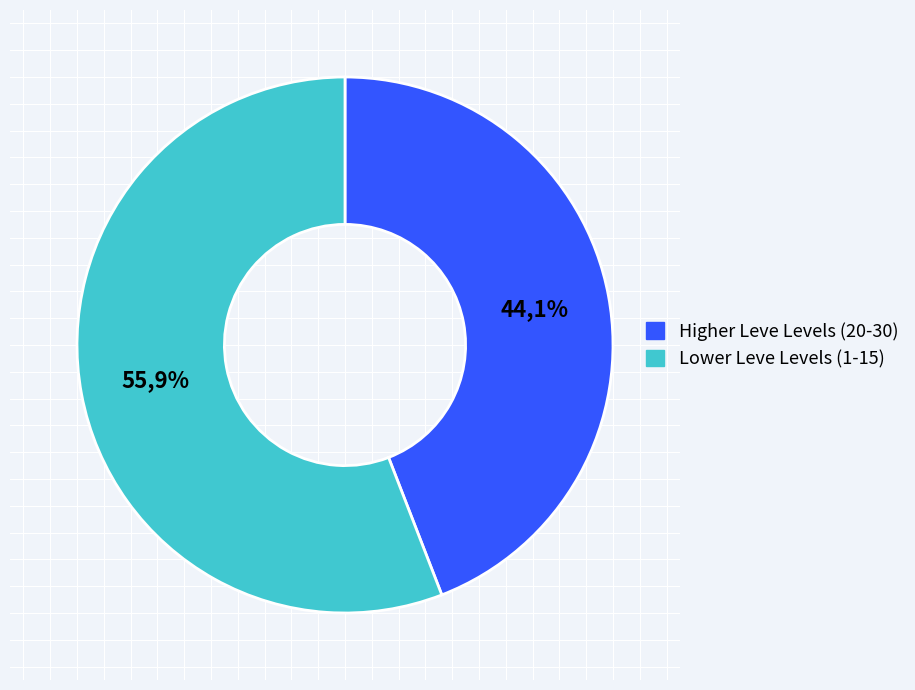

Which has a higher value, Leve Level 15 or Leve Level 20?

Leve Level 15